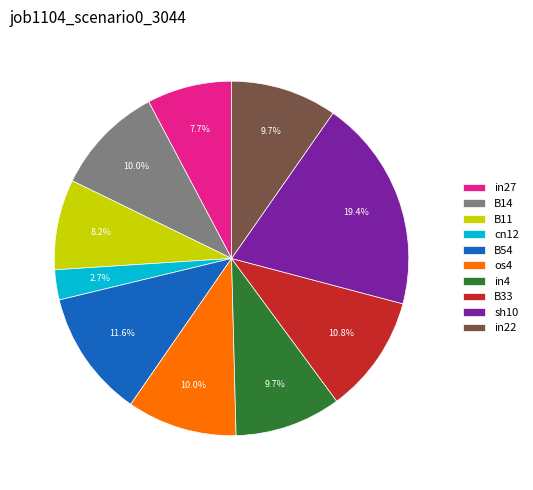

To the nearest percent, what is the difference between the largest and smallest slice percentages?

17%